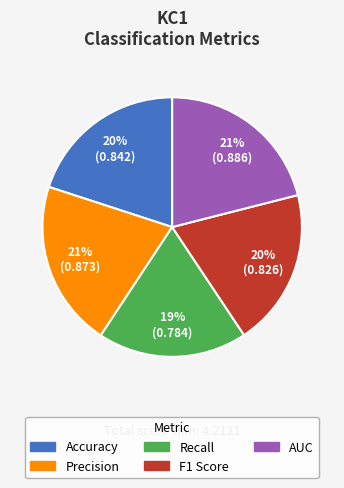

How many slices are in this pie chart?

5